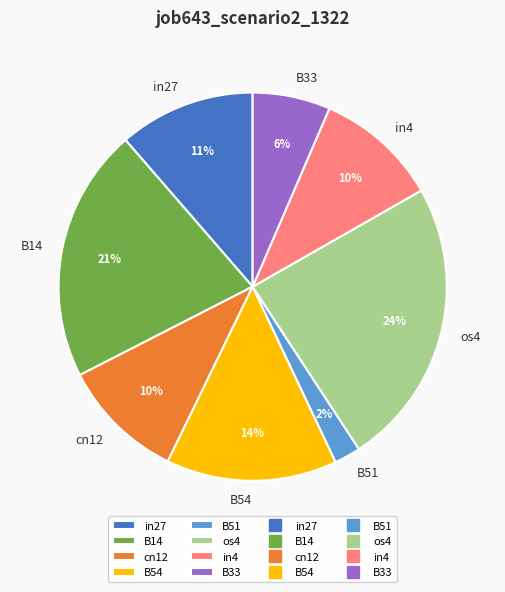

Which has a higher value, B54 or B33?

B54